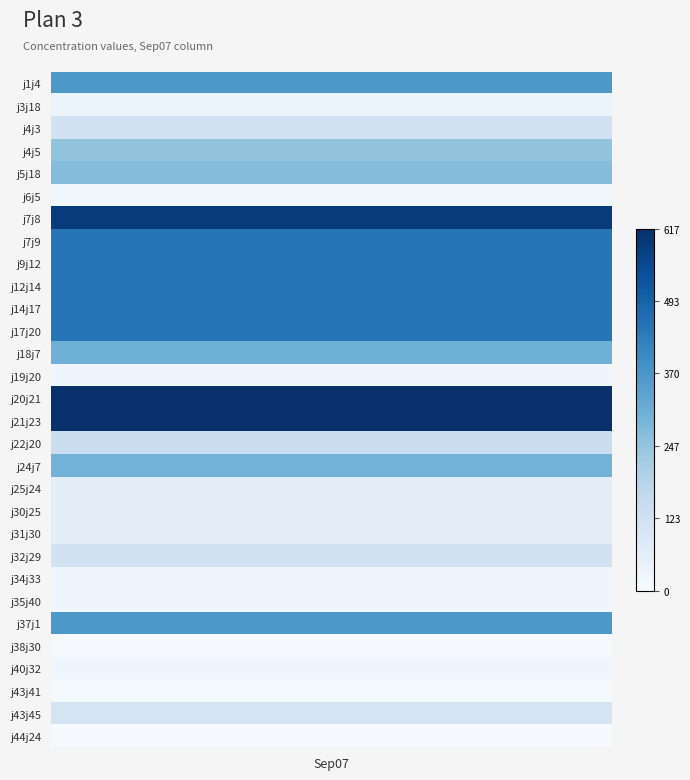

The chart shows a value of 41.0 at j34j33. True or false?

False